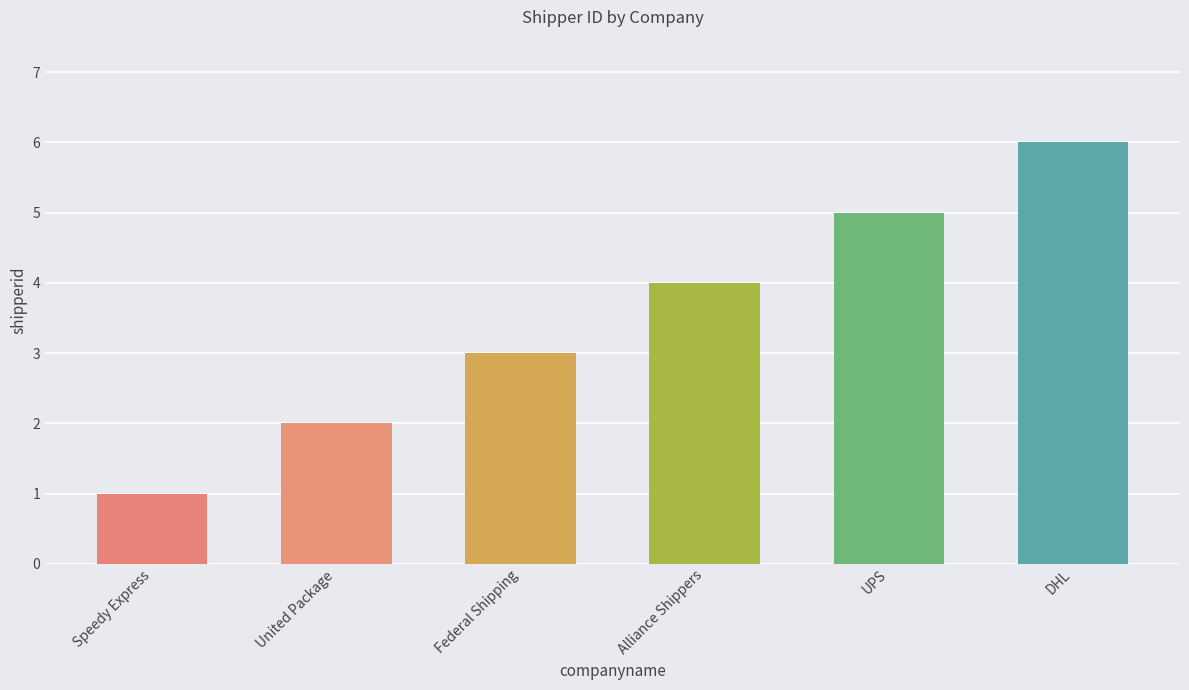

Where is the data nearest to the value 3?

Federal Shipping